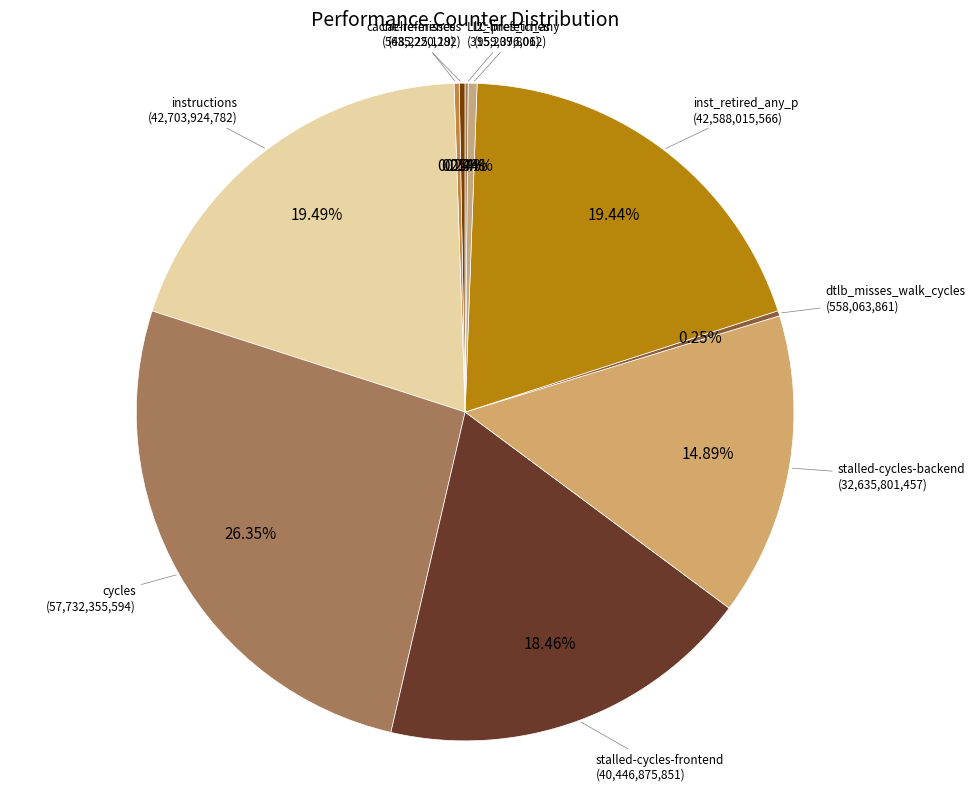

Rank the categories by value from lowest to highest.

LLC-prefetches, cache-misses, dtlb_misses_walk_cycles, cache-references, l2_lines_in_any, stalled-cycles-backend, stalled-cycles-frontend, inst_retired_any_p, instructions, cycles